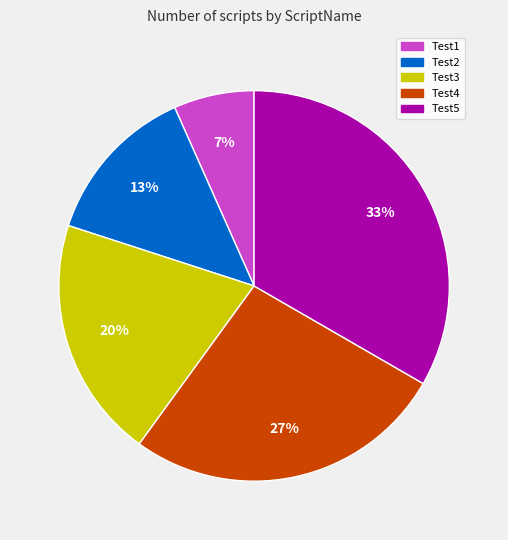

To the nearest percent, what portion does Test2 represent?

13%